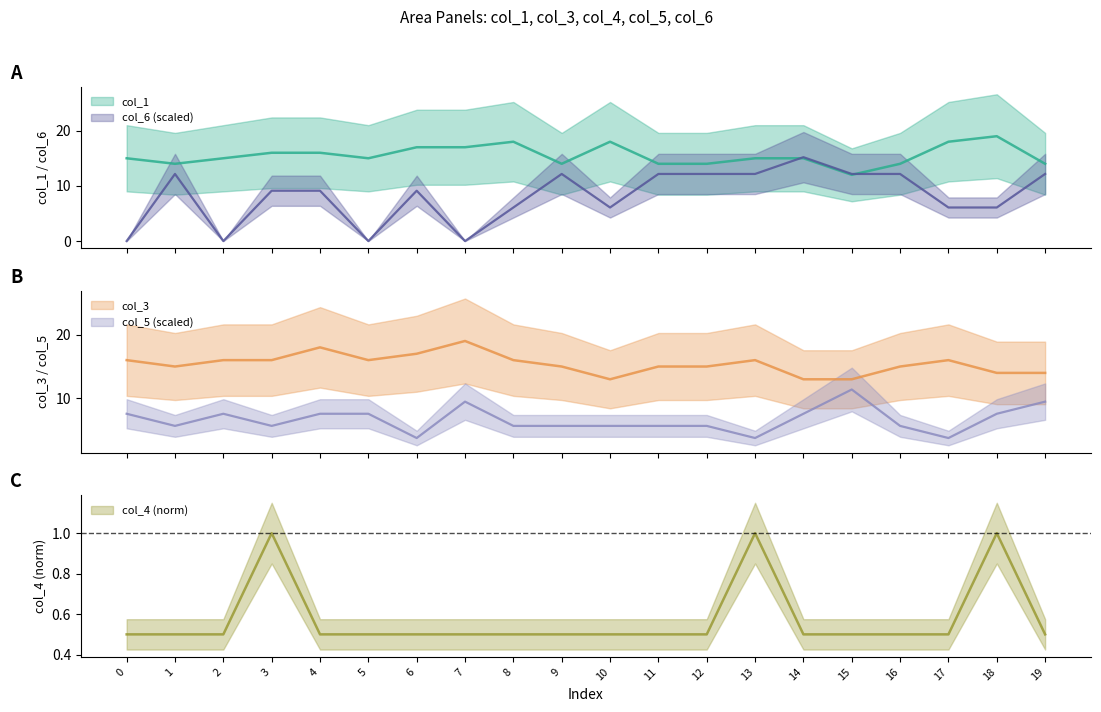

What is the sum of the col_6 values at 1 and 17?

18.2